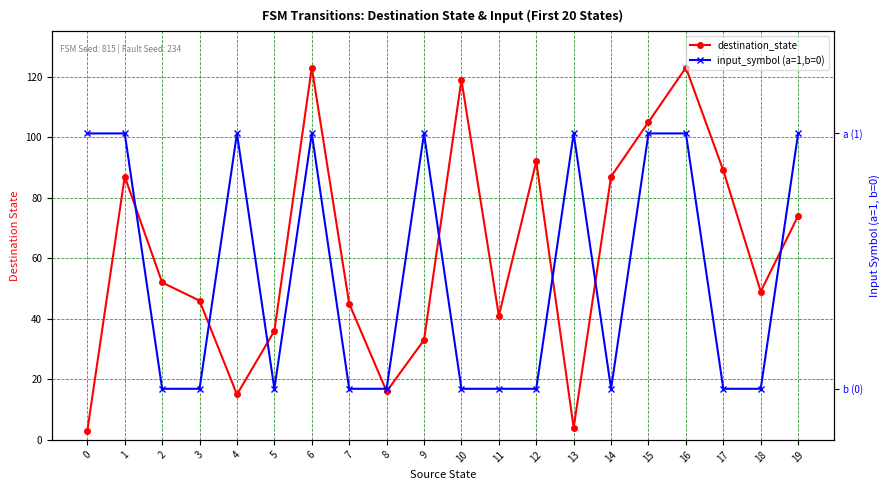

List the series in order of their peak value, lowest first.

input_symbol (a=1,b=0), destination_state